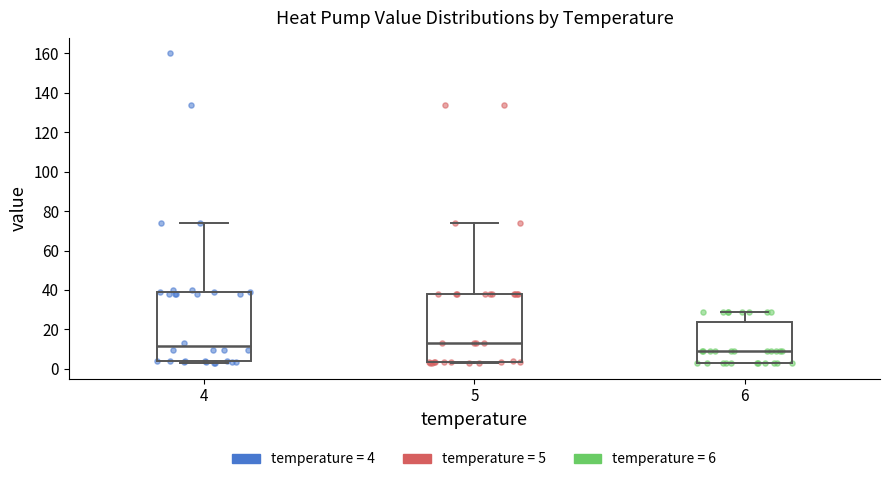

Reading left to right, transcribe this box plot: for each box, give where its median line is, the range the box spans, and where its two whiskers end, as read against the y-axis. The values are not printed on the chart, so give them approximately, as read against the axis.

4: median 12, box 4 to 40, whiskers 2 to 74
5: median 14, box 4 to 38, whiskers 2 to 74
6: median 10, box 4 to 24, whiskers 4 to 28